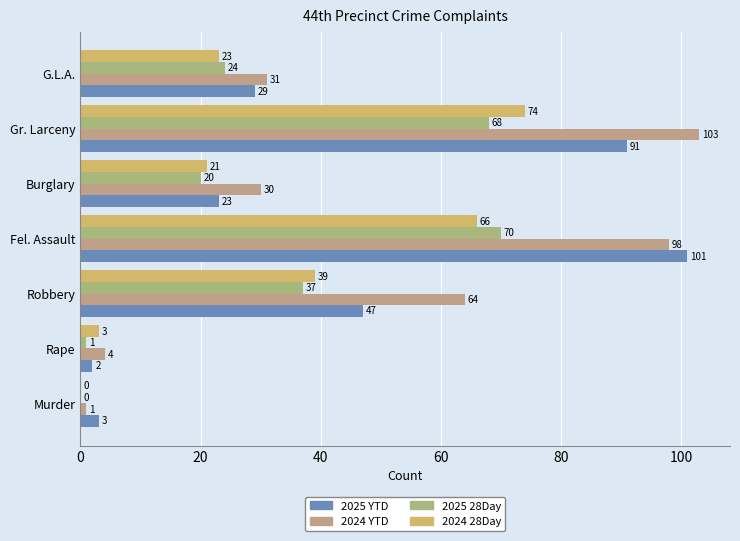

How many distinct data groups are displayed?

4